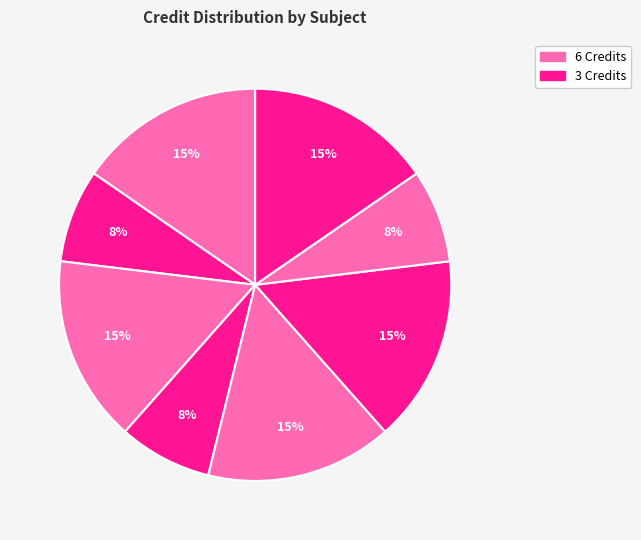

How many slices are in this pie chart?

8